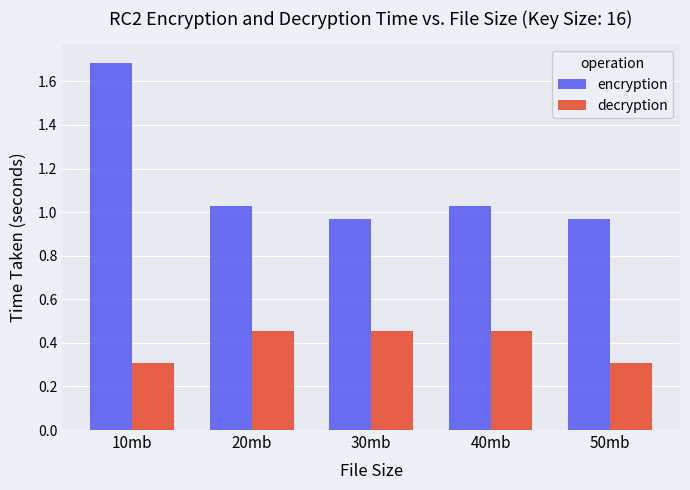

What is the sum of the decryption values at 50mb and 30mb?

0.8